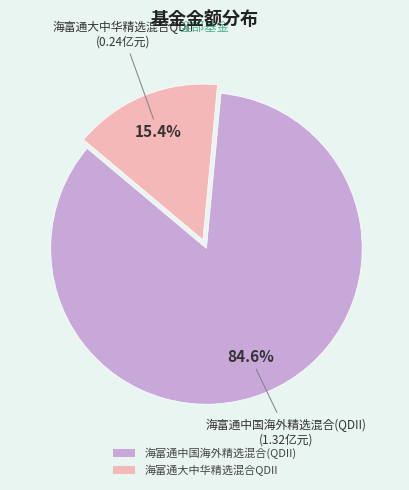

Is 海富通中国海外精选混合(QDII) the majority of the pie?

Yes